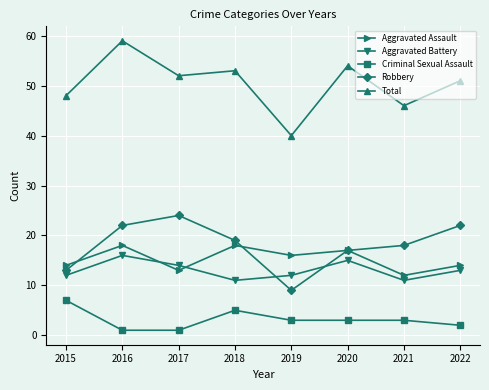

True or false: Total and Criminal Sexual Assault cross at least once.

False